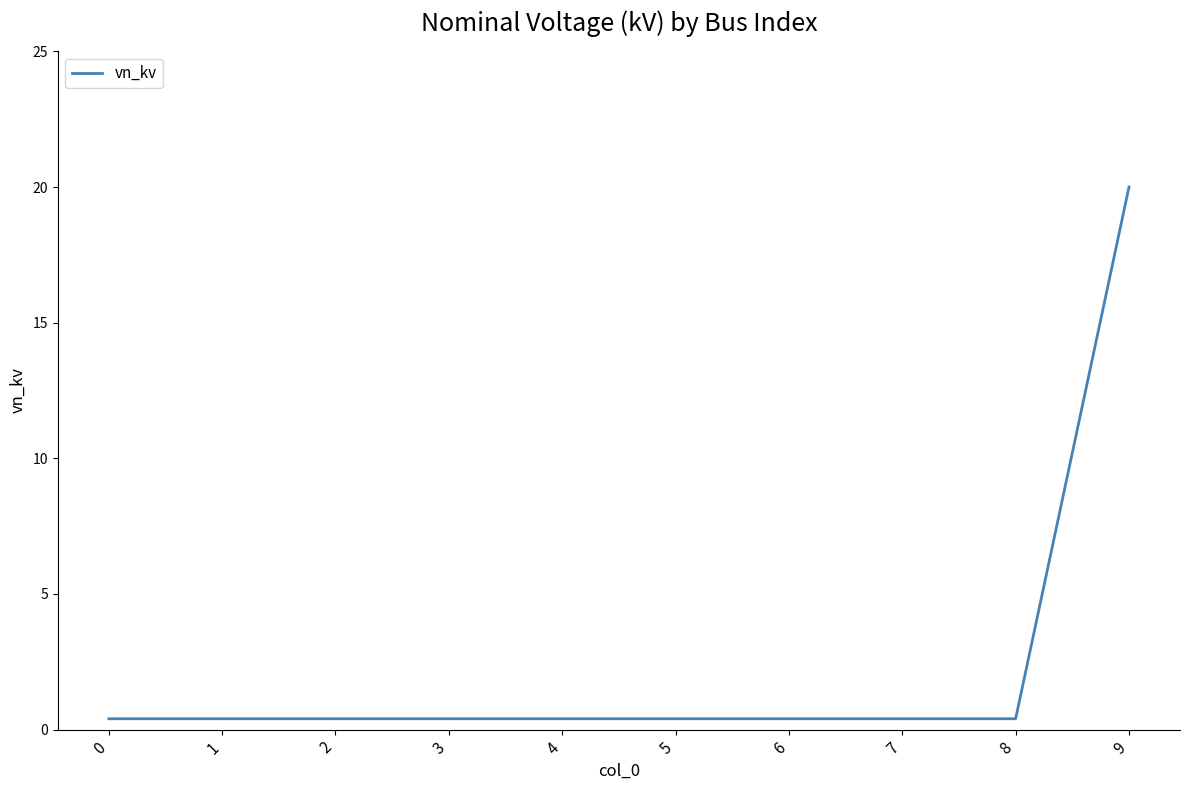

True or false: the data shows 0.4 at 7.

True